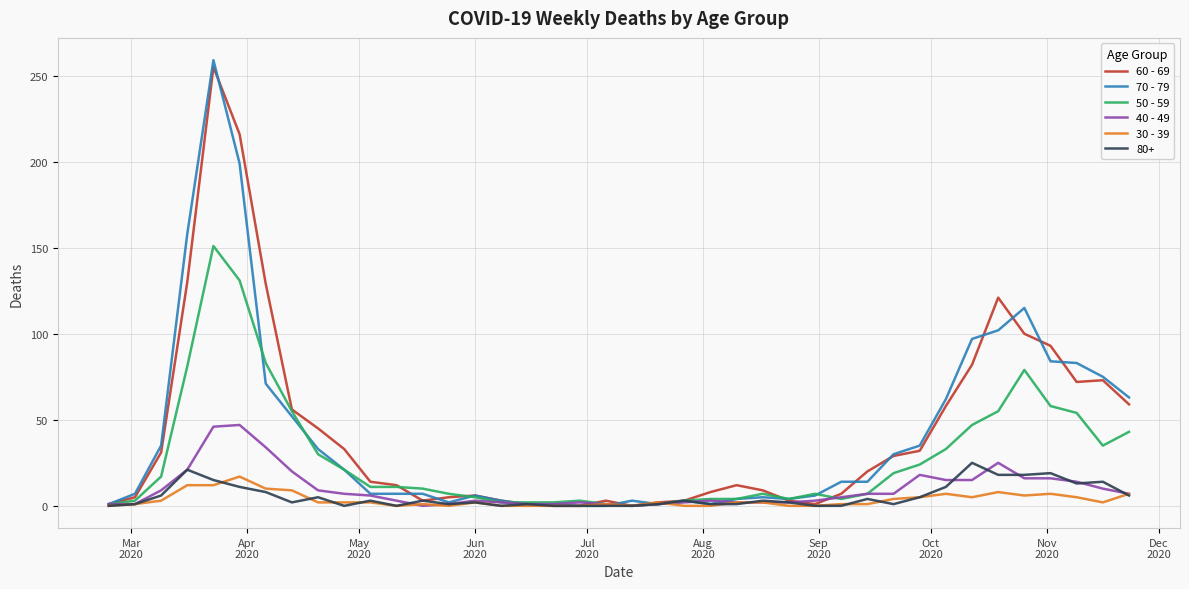

What is the sum of all 50 - 59 values?

1115